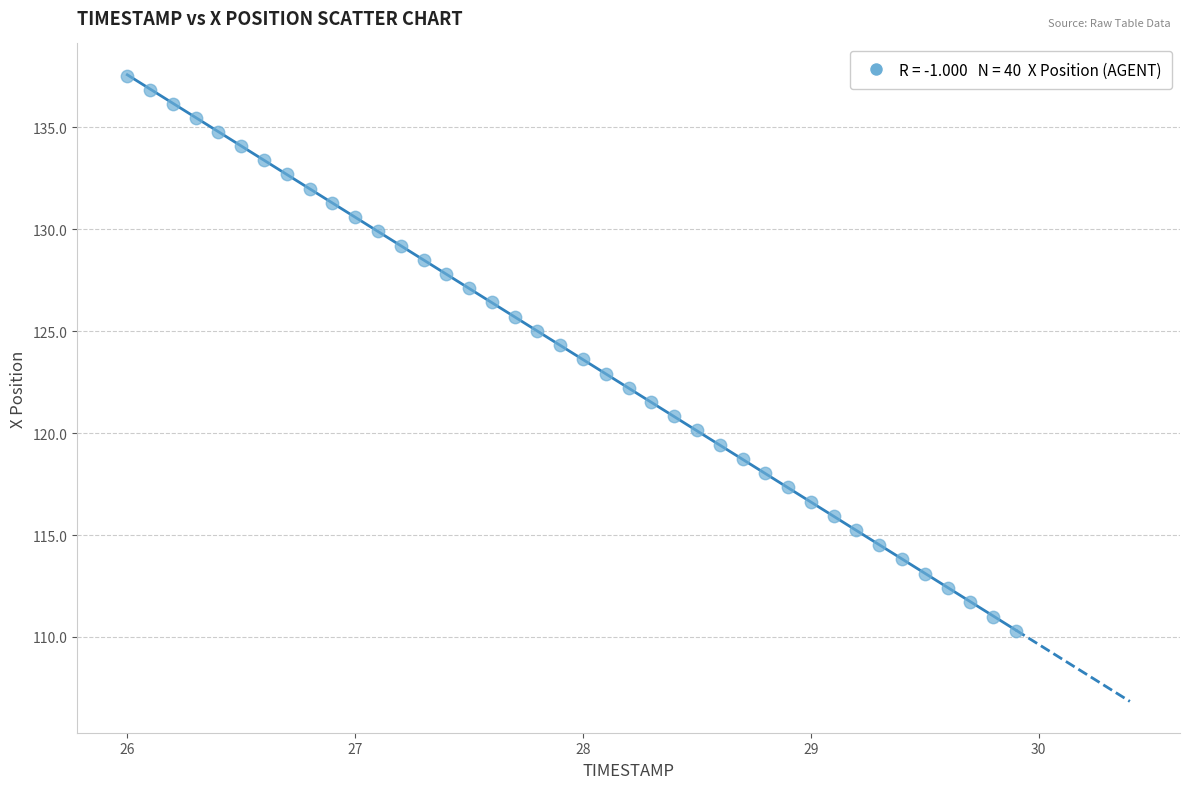

What is the range of X values (max minus min)?

3.9